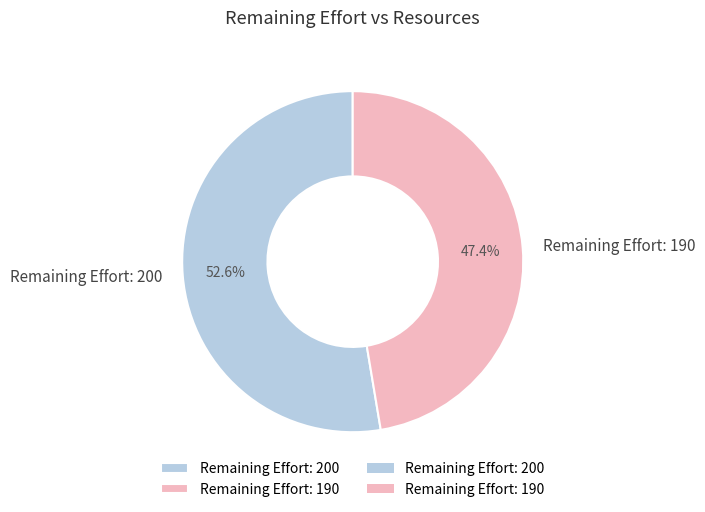

Count the number of slices in the pie.

2